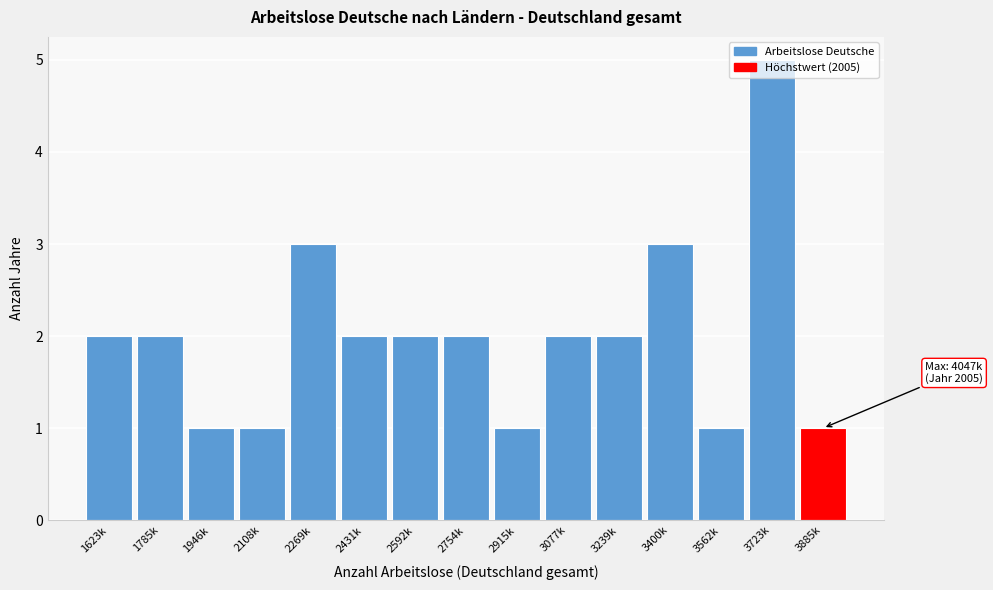

What is the sum of all values?

30